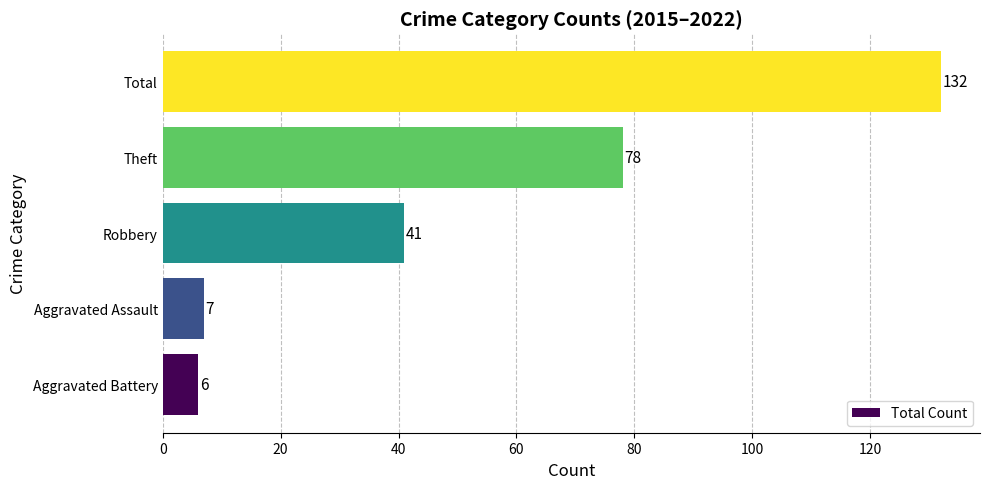

At which label is the value closest to 69?

Theft